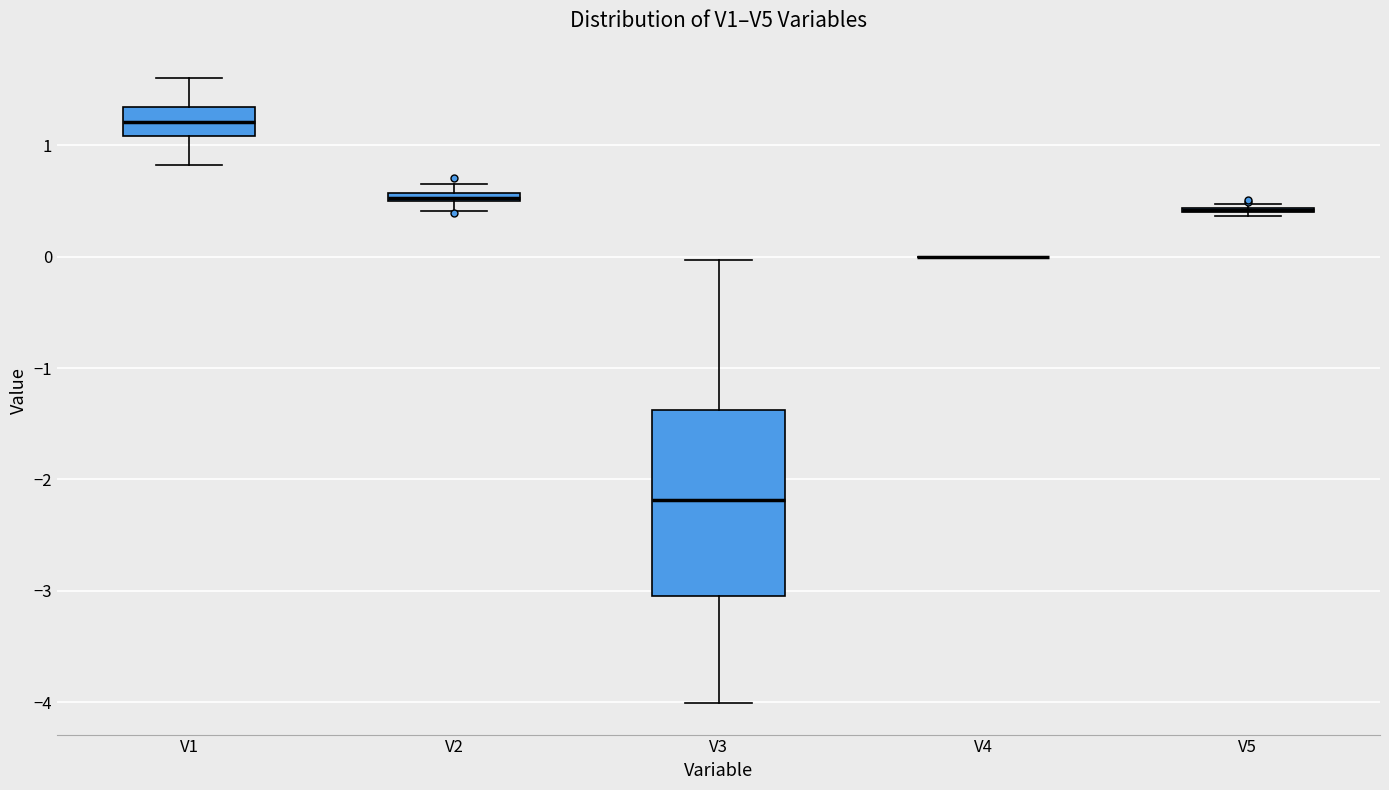

Where does the upper whisker of the box for V3 end on the y-axis? The values are not printed on the chart, so give them approximately, as read against the axis.

0.0